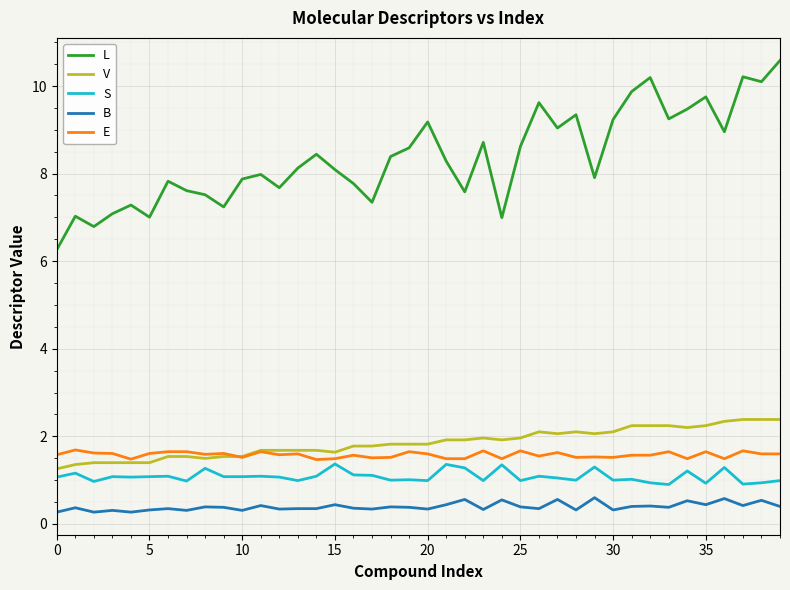

What is the average value of the B series?

0.4